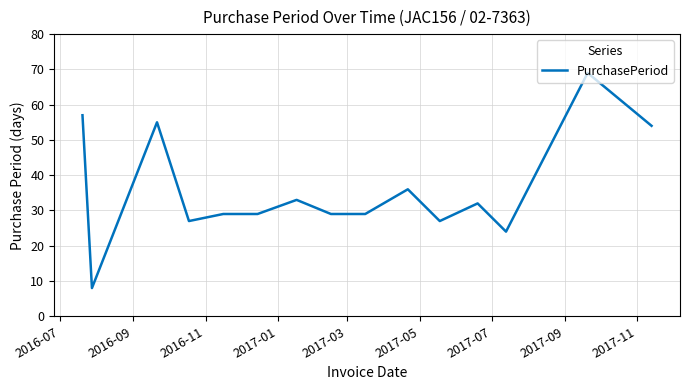

What is the difference between the maximum and minimum values?

61